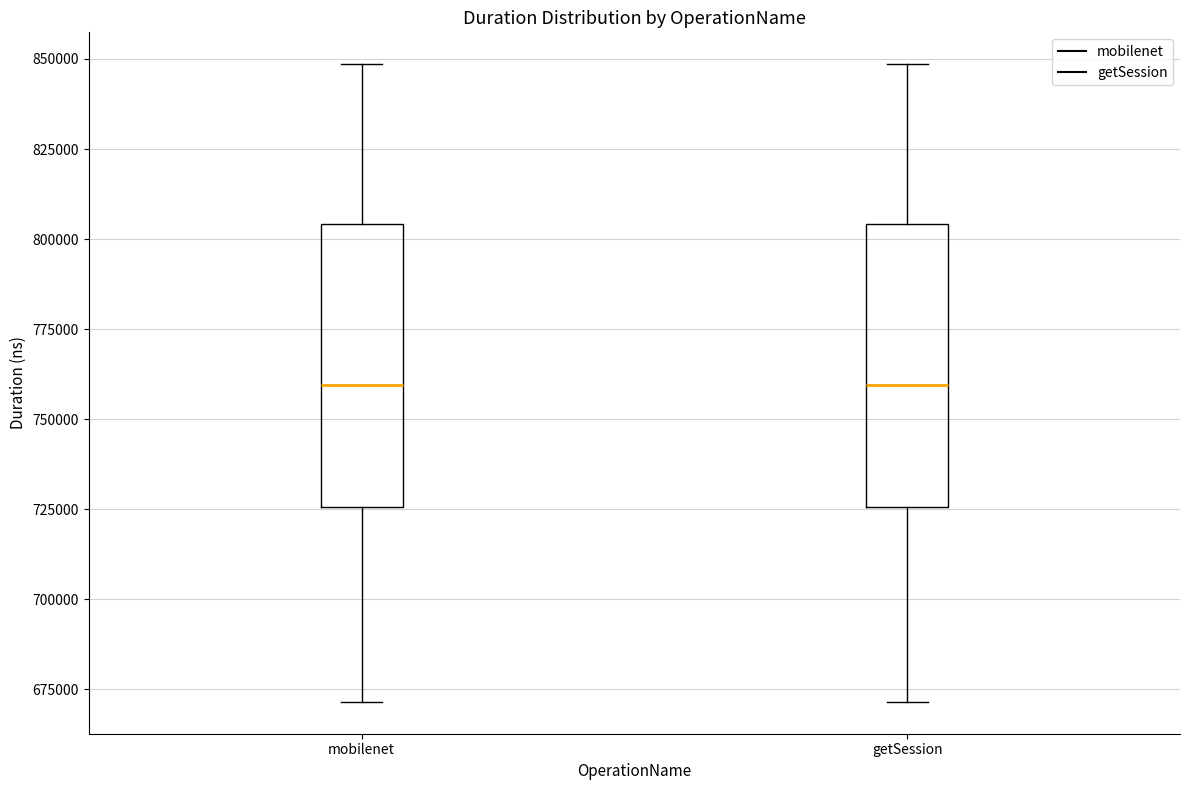

Reading left to right, read every box against the y-axis: the position of its median line, the range the box covers, and the ends of its whiskers. The values are not printed on the chart, so give them approximately, as read against the axis.

mobilenet: median 760000, box 725000 to 805000, whiskers 670000 to 850000
getSession: median 760000, box 725000 to 805000, whiskers 670000 to 850000